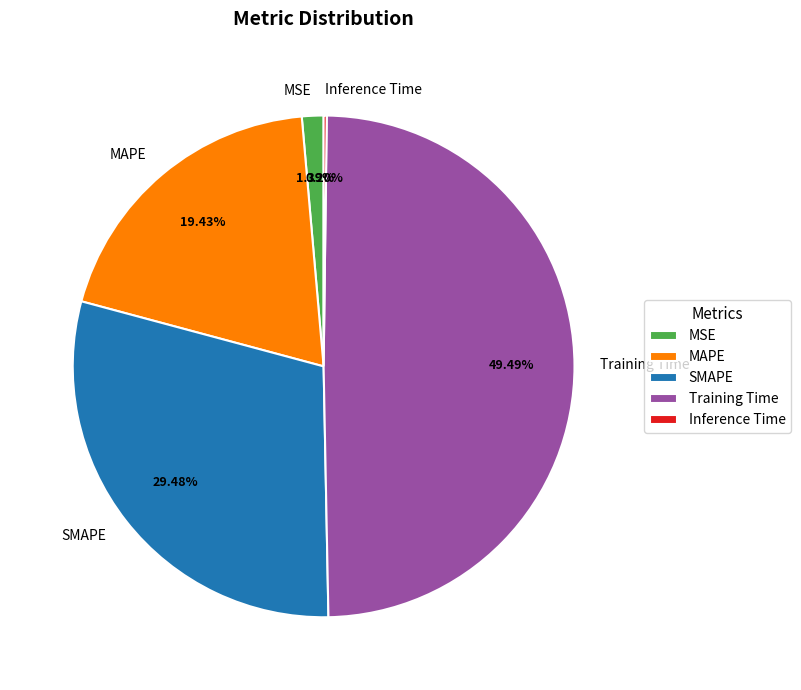

What is the largest slice in the pie chart?

Training Time